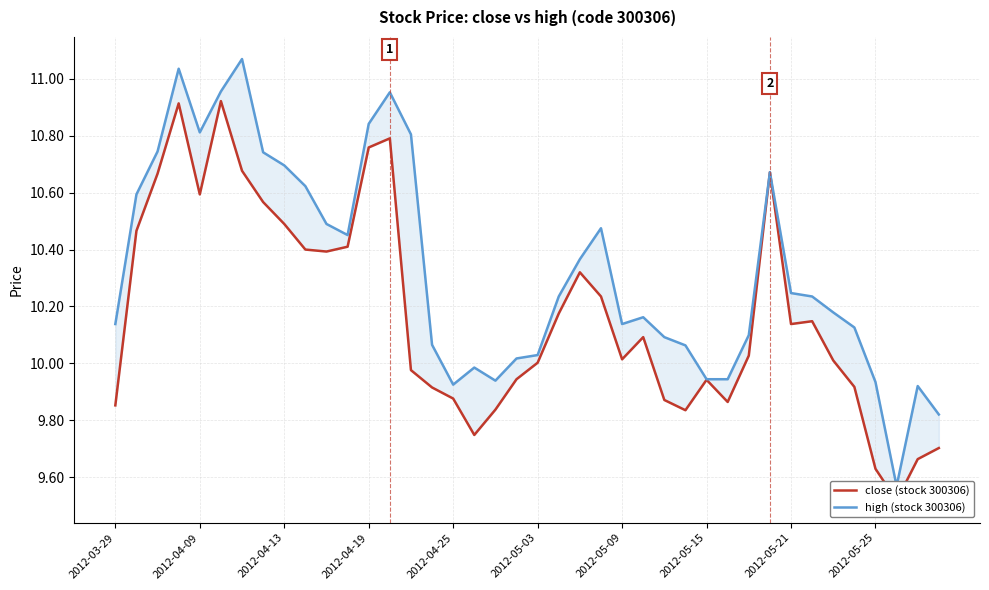

At which label does high (stock 300306) first exceed 10?

2012-03-29